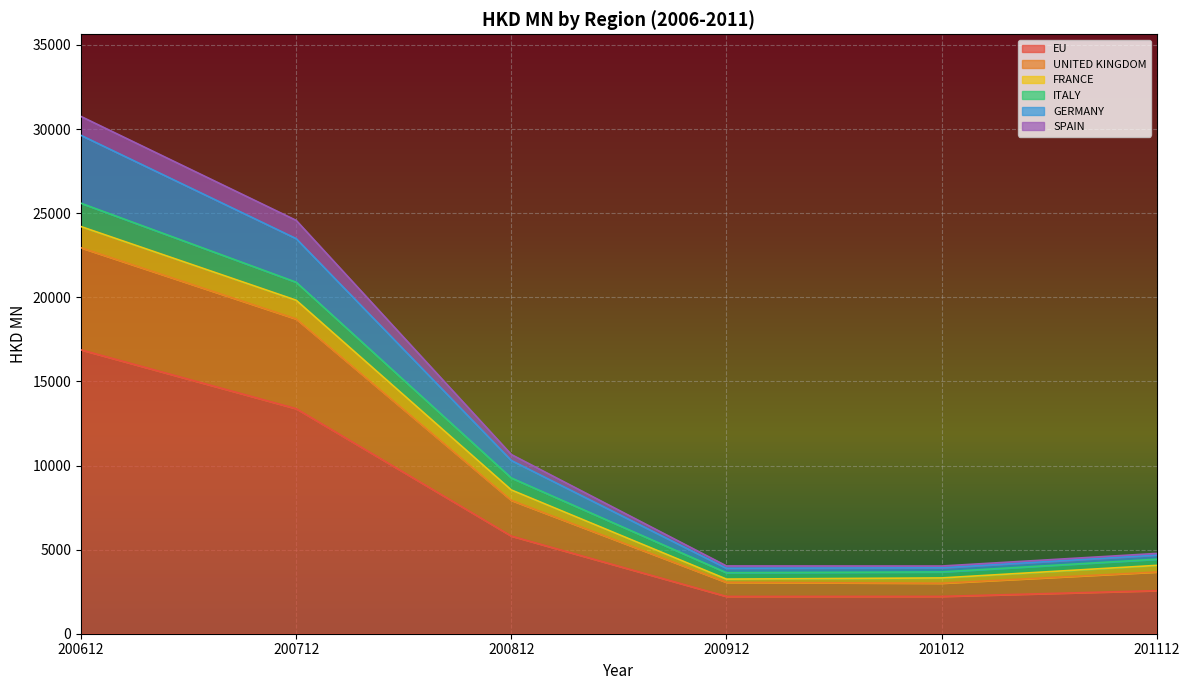

What is the difference between the maximum and minimum values in the 200812 series?

5693.7